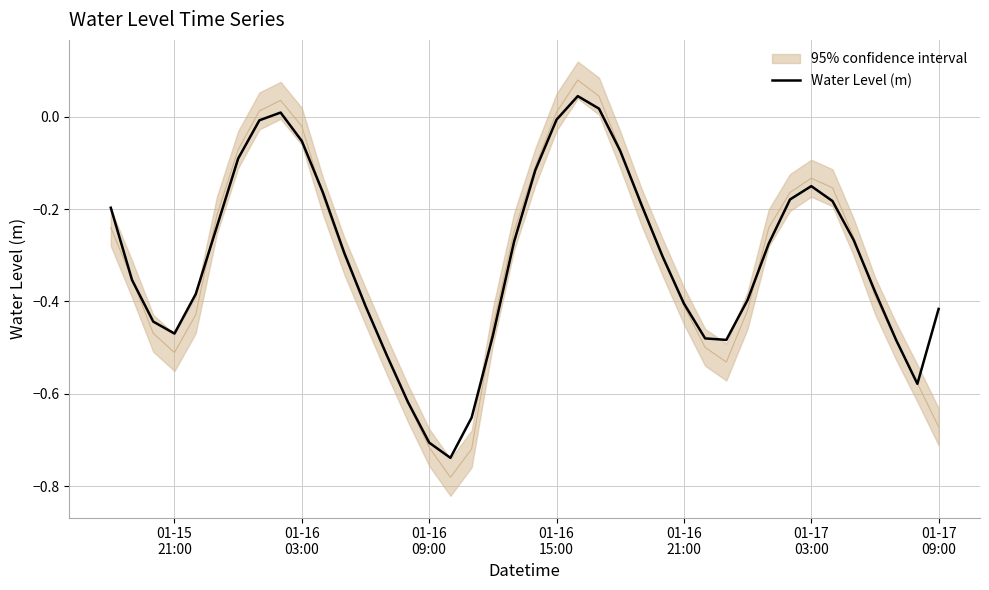

What position from the left is 01-15 21:00?

4